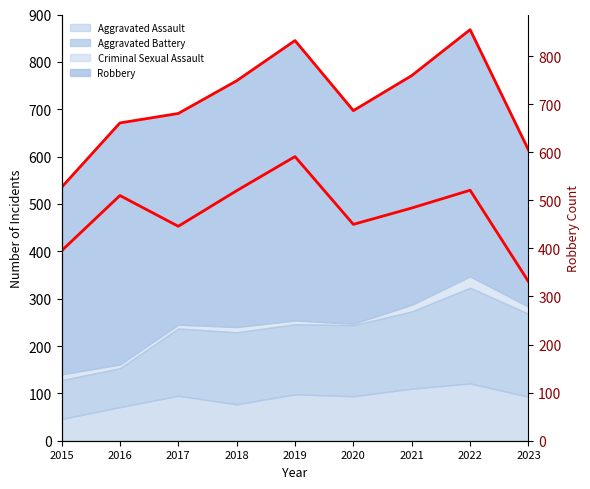

Does the chart display data point markers on the line(s)?

No